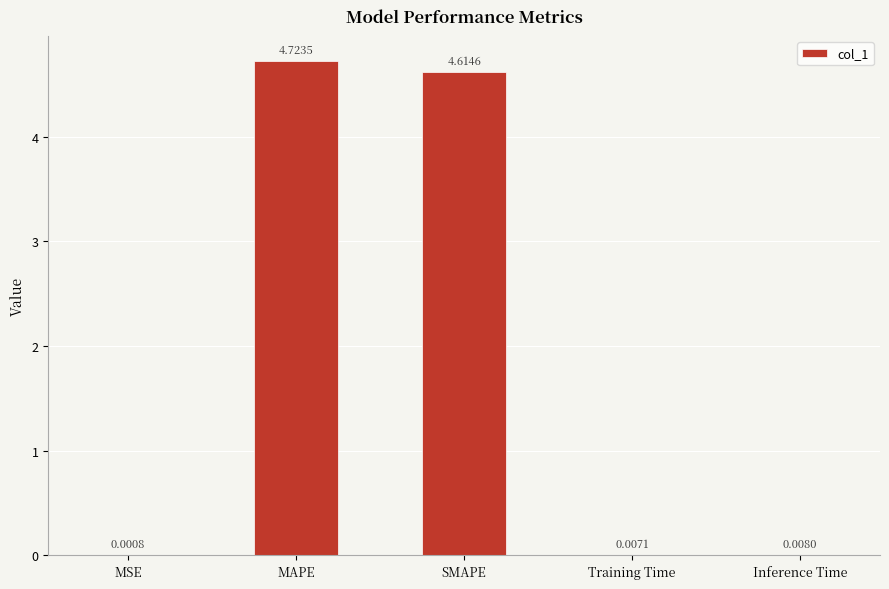

What value does the data have at SMAPE?

4.6